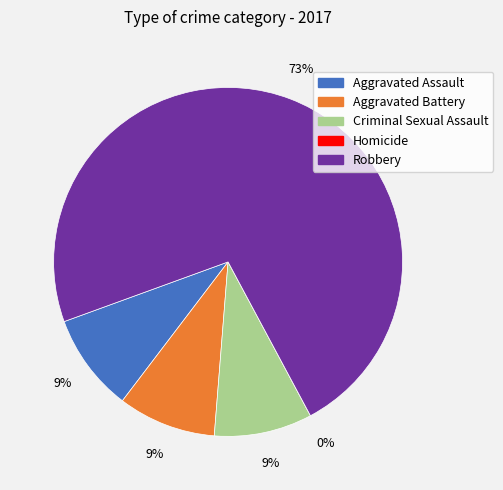

How many segments does this pie chart have?

5